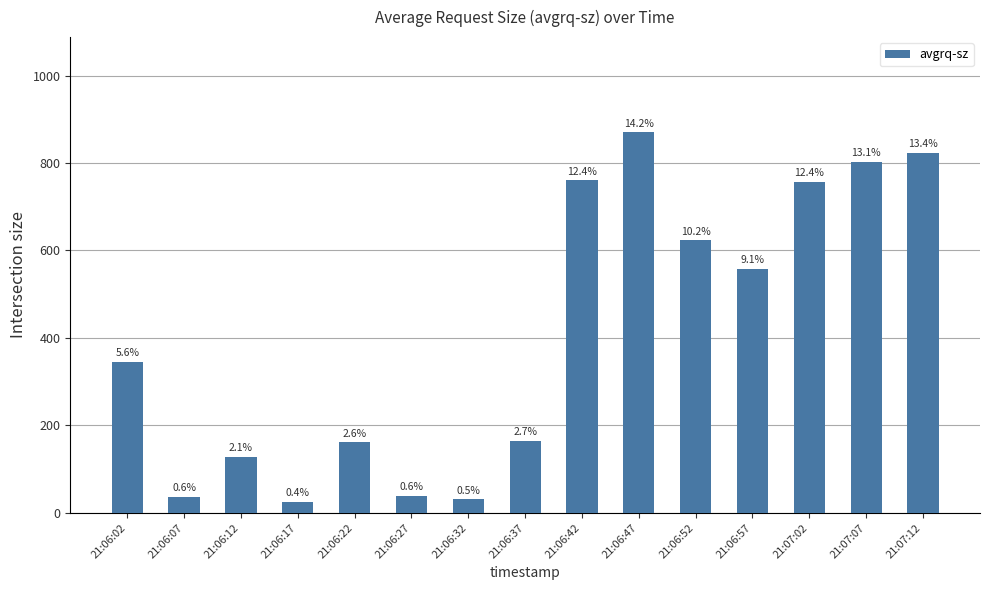

Are the bars grouped side by side (vs. stacked)?

No